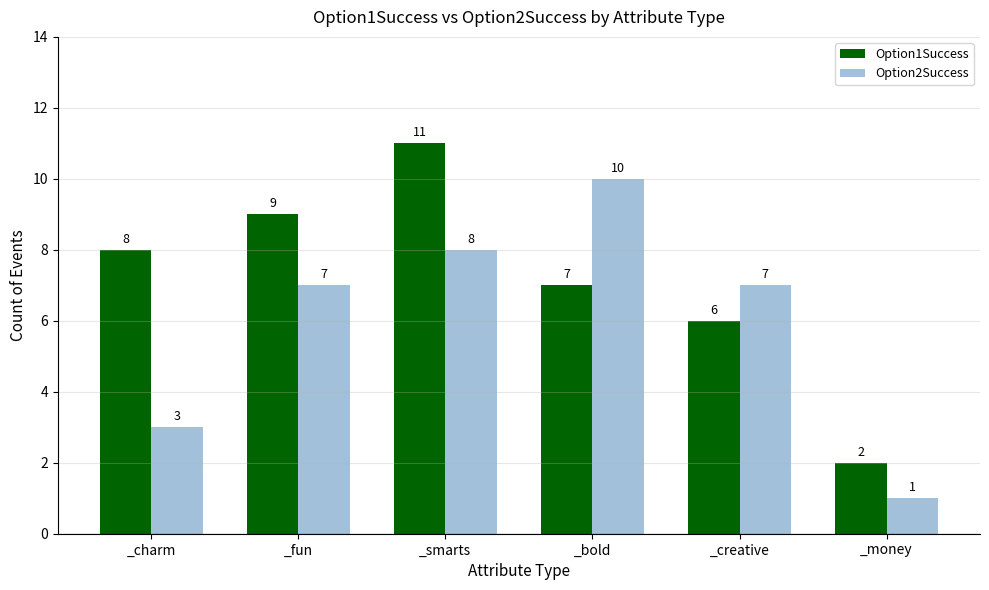

Reading right to left, list all the values displayed in this chart.

Option1Success: 2	6	7	11	9	8
Option2Success: 1	7	10	8	7	3